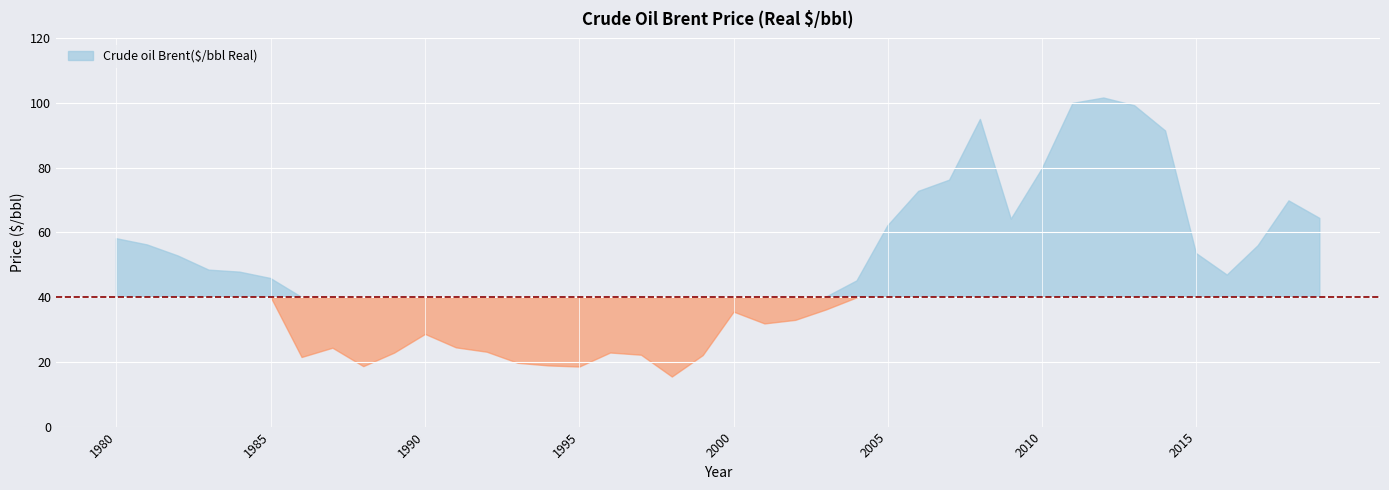

Reading left to right, extract all data points from this chart.

58.1	56.2	52.7	48.4	47.8	45.8	21.5	24.4	18.7	22.9	28.6	24.5	23.1	19.7	18.9	18.6	22.9	22.2	15.5	22.1	35.5	31.9	33.0	36.2	45.0	62.1	72.7	76.2	94.9	64.1	79.6	99.9	101.6	99.2	91.4	53.5	46.8	55.9	69.8	64.4